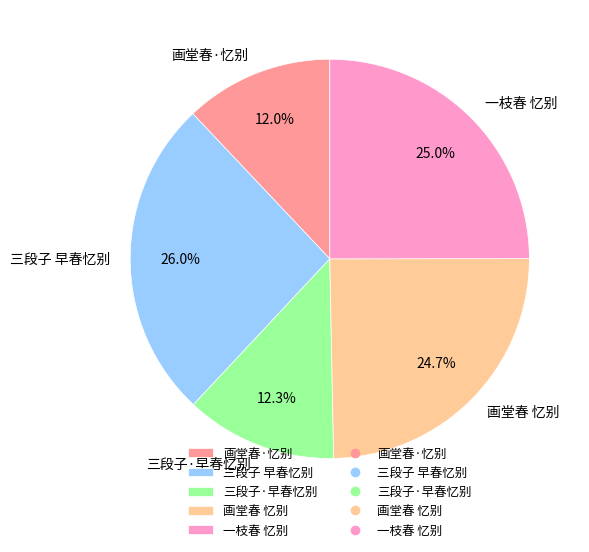

Which slice is the largest?

三段子 早春忆别